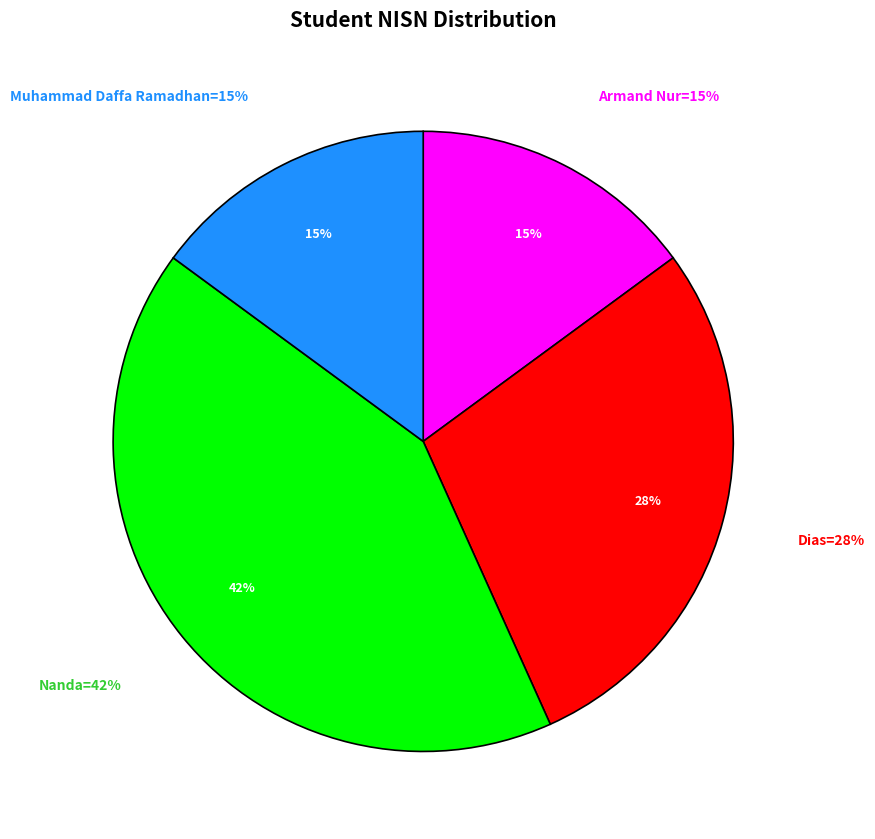

How many segments does this pie chart have?

4